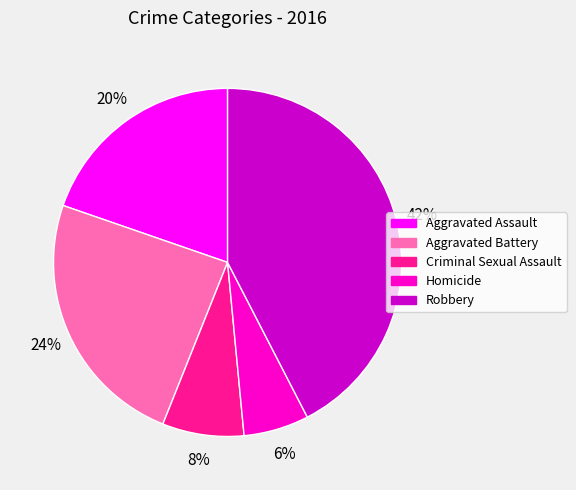

True or false: Aggravated Battery accounts for 38% of the total.

False